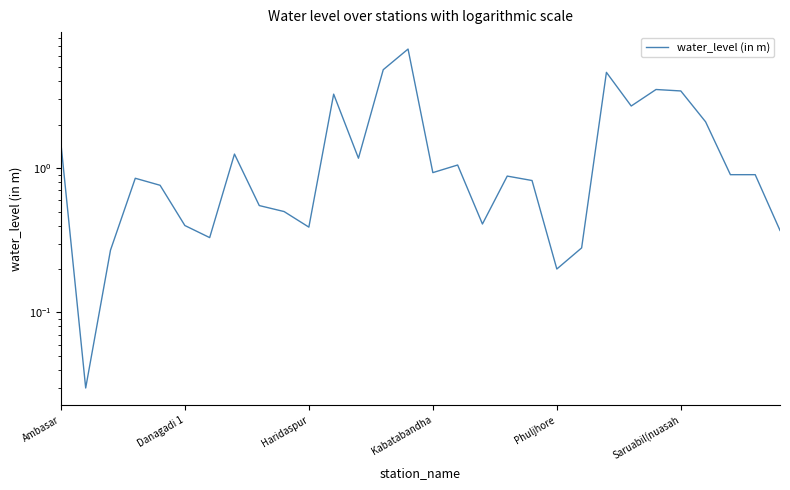

Where is the data nearest to the value 3?

11